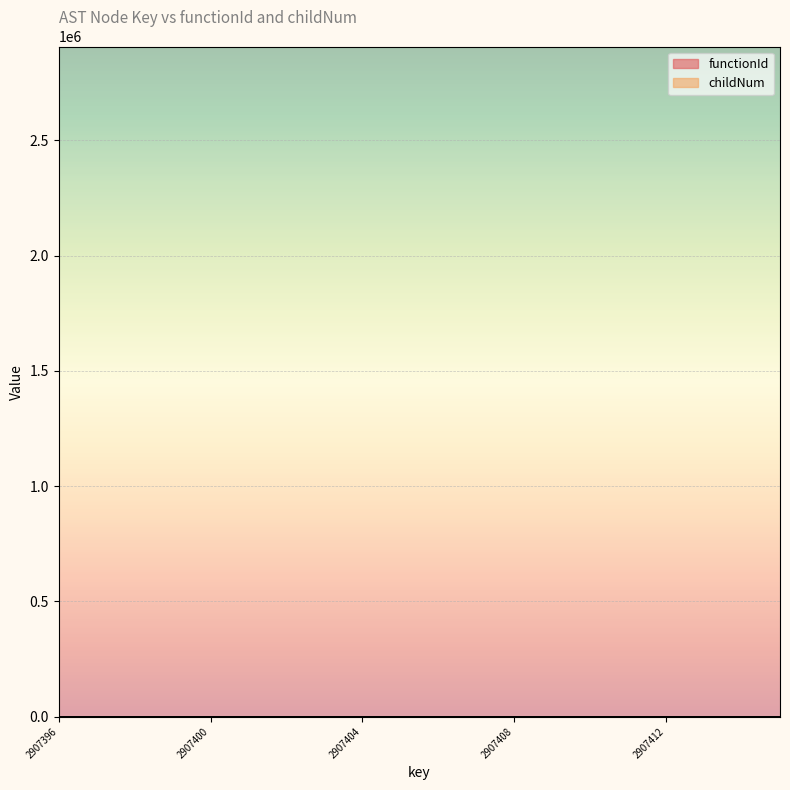

Which category has the lowest value across all series?

2907396